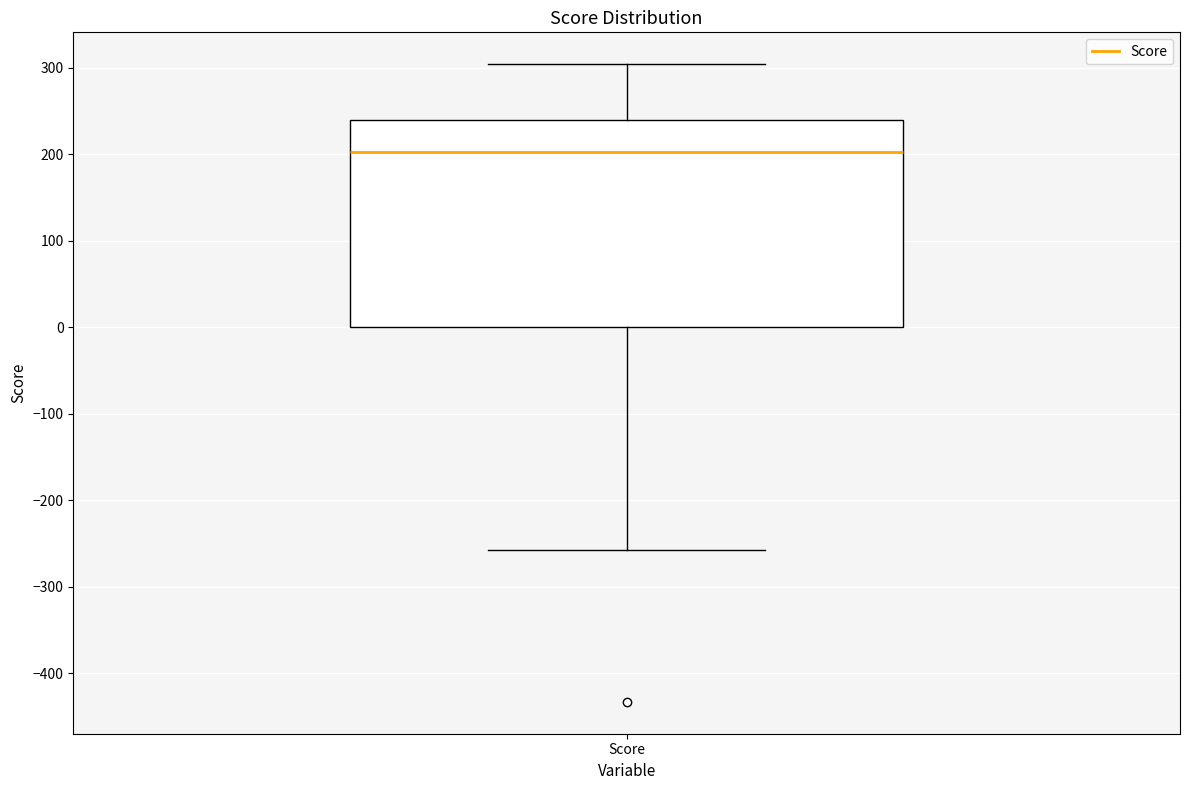

Transcribe this box plot: give where the median line is, the range the box spans, and where the two whiskers end, as read against the y-axis. The values are not printed on the chart, so give them approximately, as read against the axis.

median 200, box 0 to 240, whiskers -260 to 300